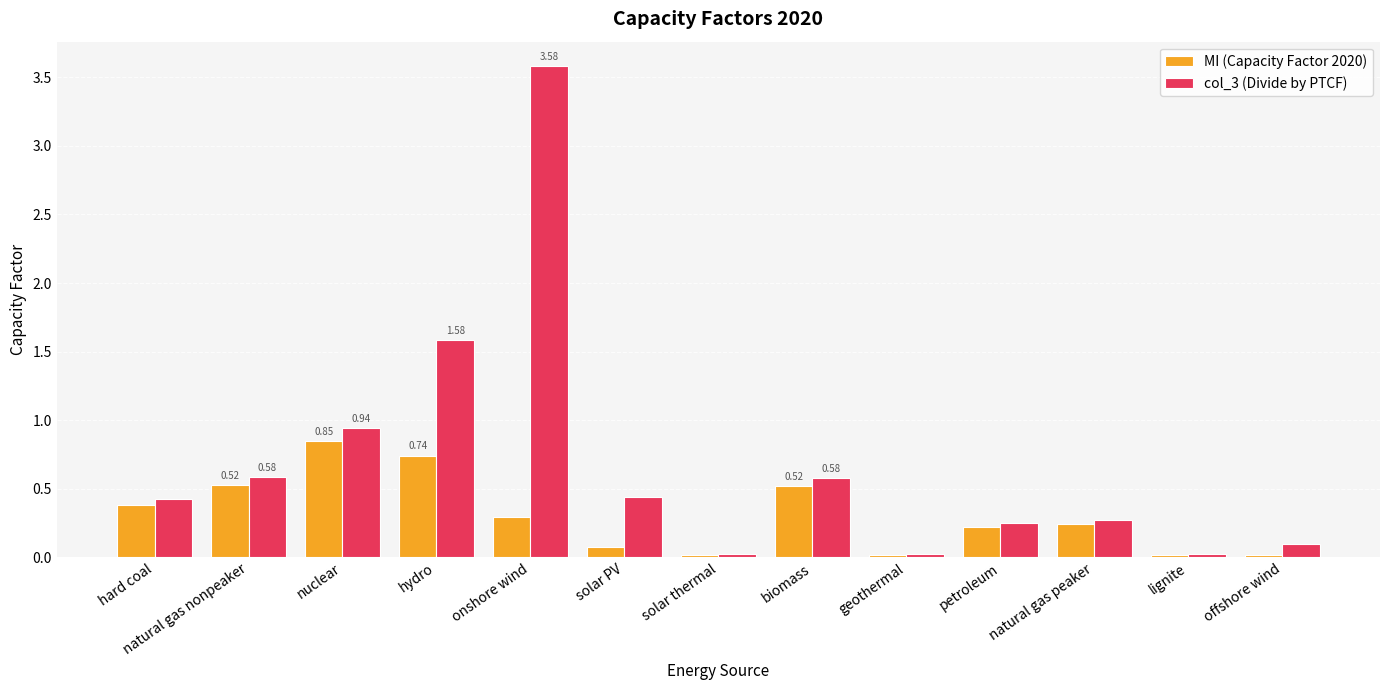

Is it true that MI (Capacity Factor 2020) equals 0.1 at solar PV?

True